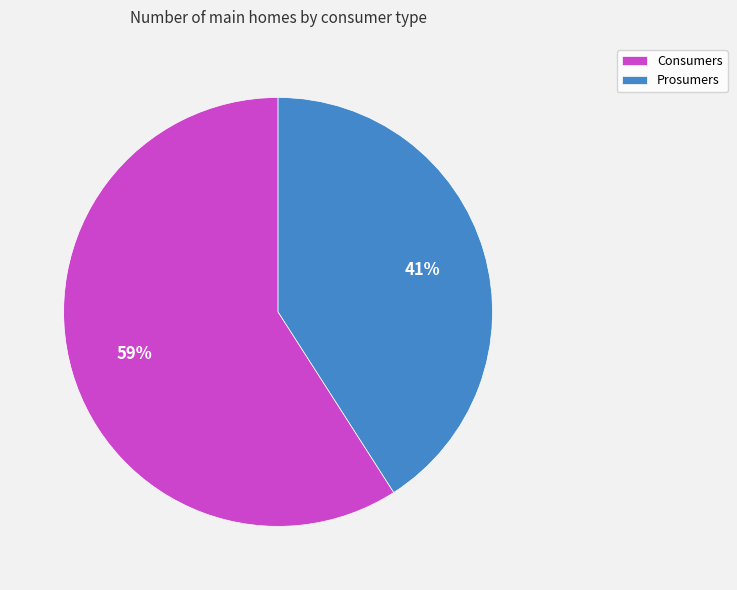

Combined, do Consumers and Prosumers account for over 50%?

Yes